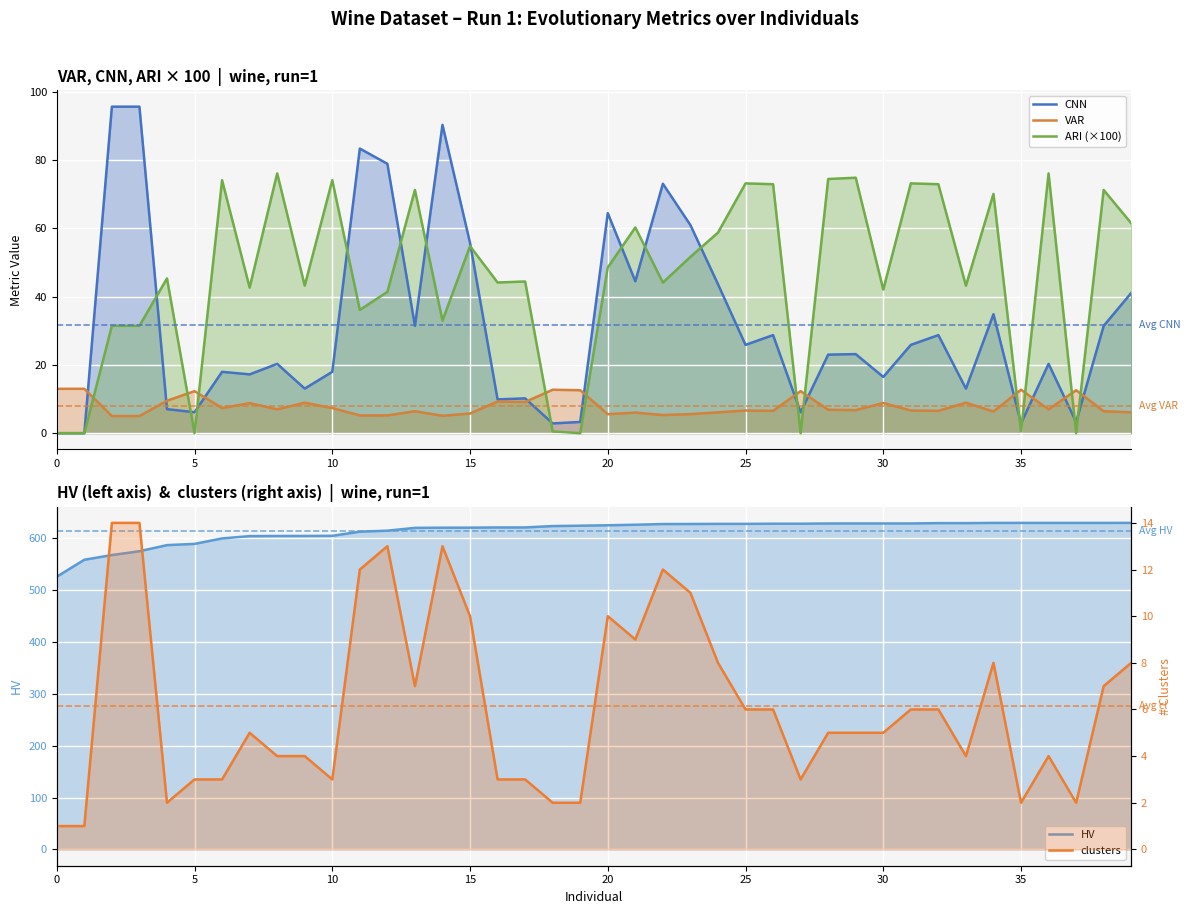

The clusters series shows 0.5 at 20. True or false?

False